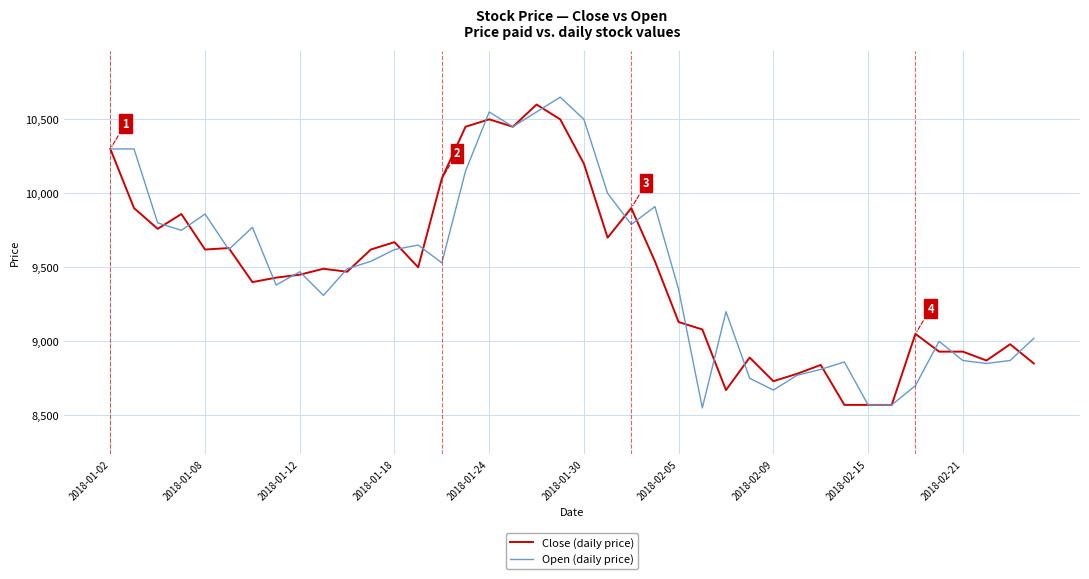

At 2018-02-05, list the series in order from largest to smallest.

Open (daily price), Close (daily price)